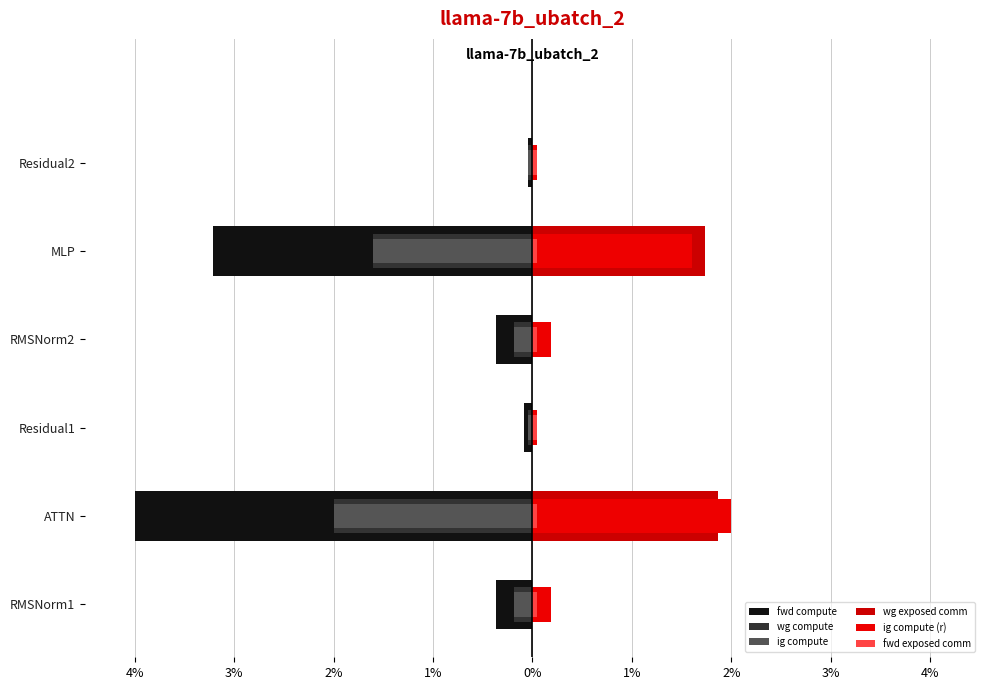

At how many categories does at least one series exceed -3?

6